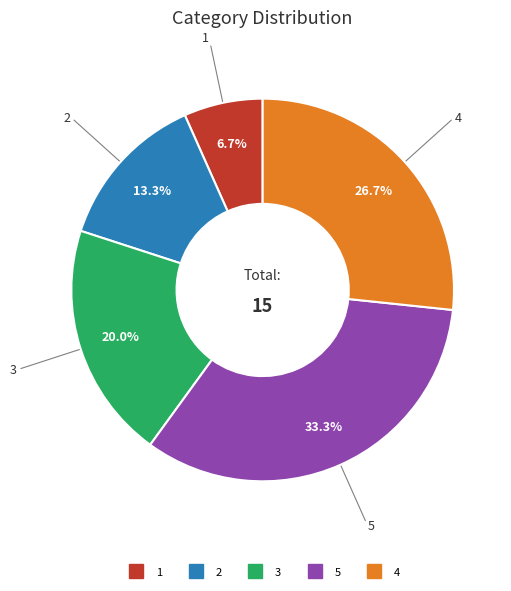

True or false: 3 accounts for 11% of the total.

False